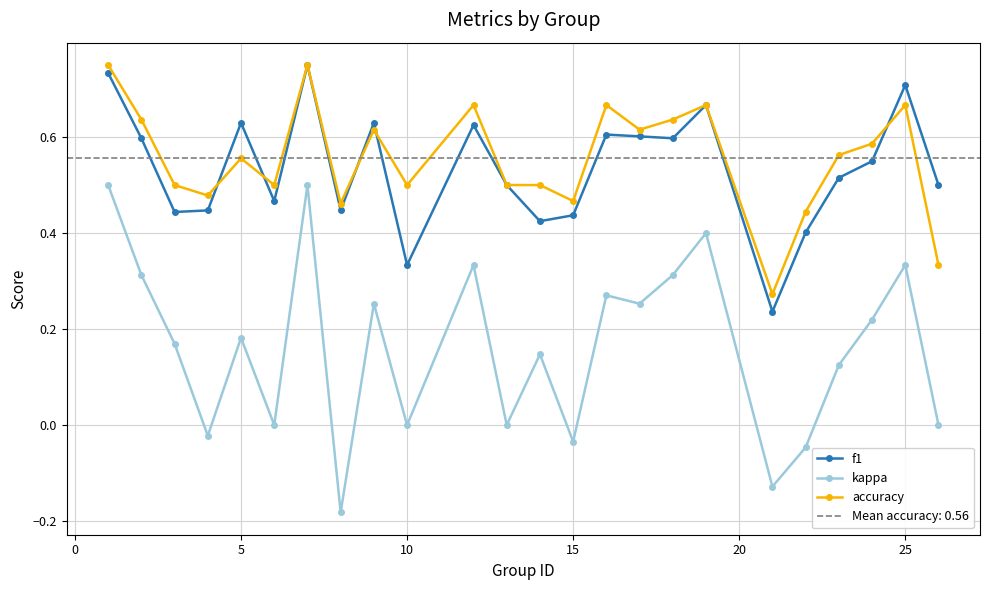

True or false: kappa has more than 0 points higher than both neighbors.

True